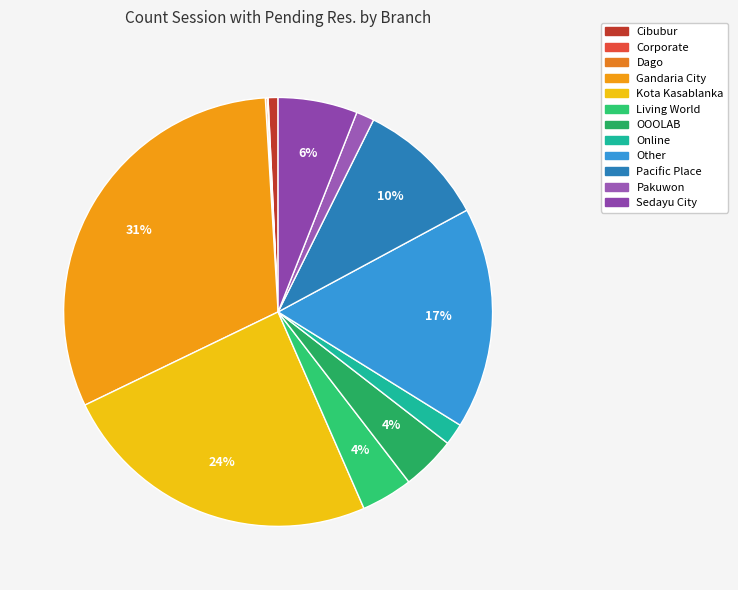

To the nearest percent, what is the difference between the Gandaria City and Online slice percentages?

30%